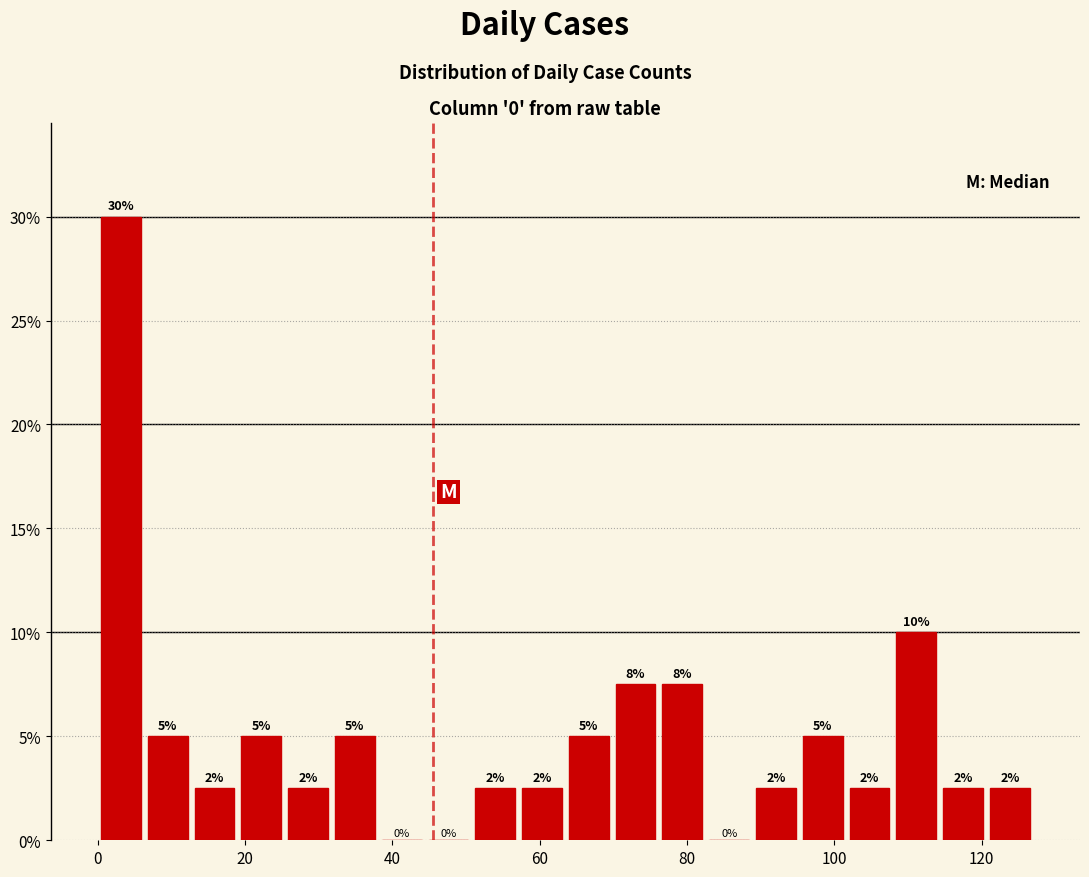

Read against the x-axis, roughly where is the centre of the tallest bar?

4